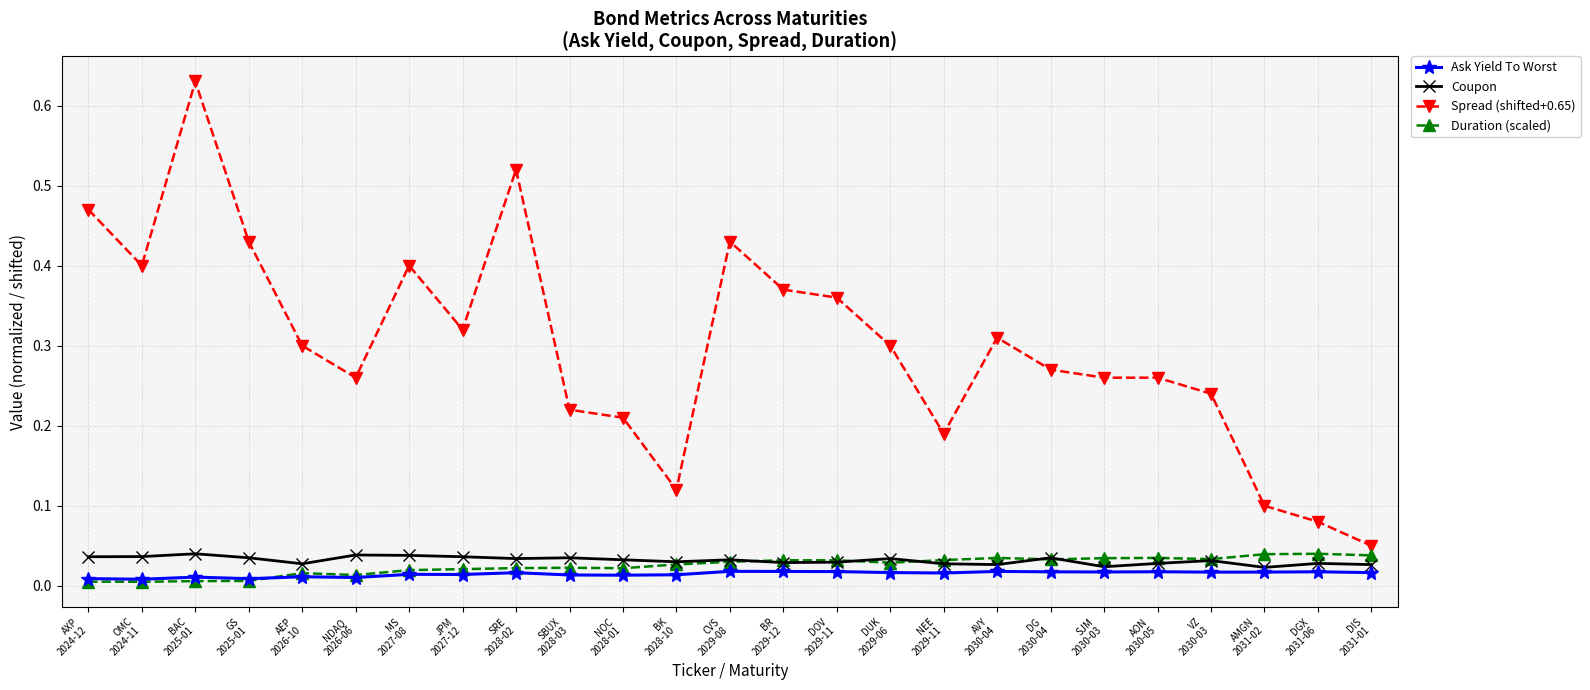

True or false: Ask Yield To Worst has more than 2 points higher than both neighbors.

True